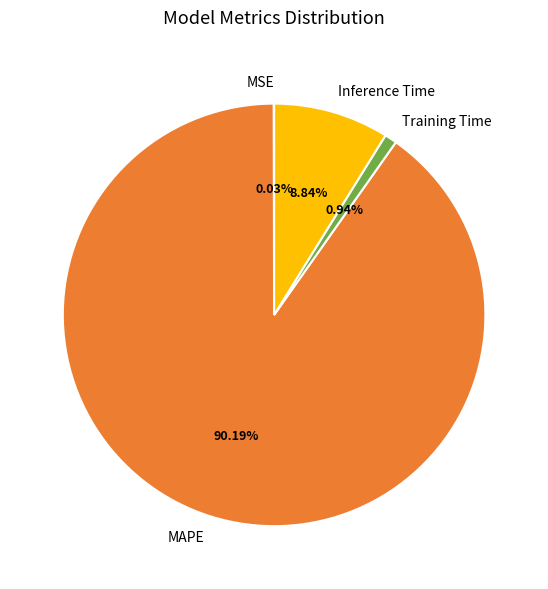

Is there a majority slice in this chart?

Yes